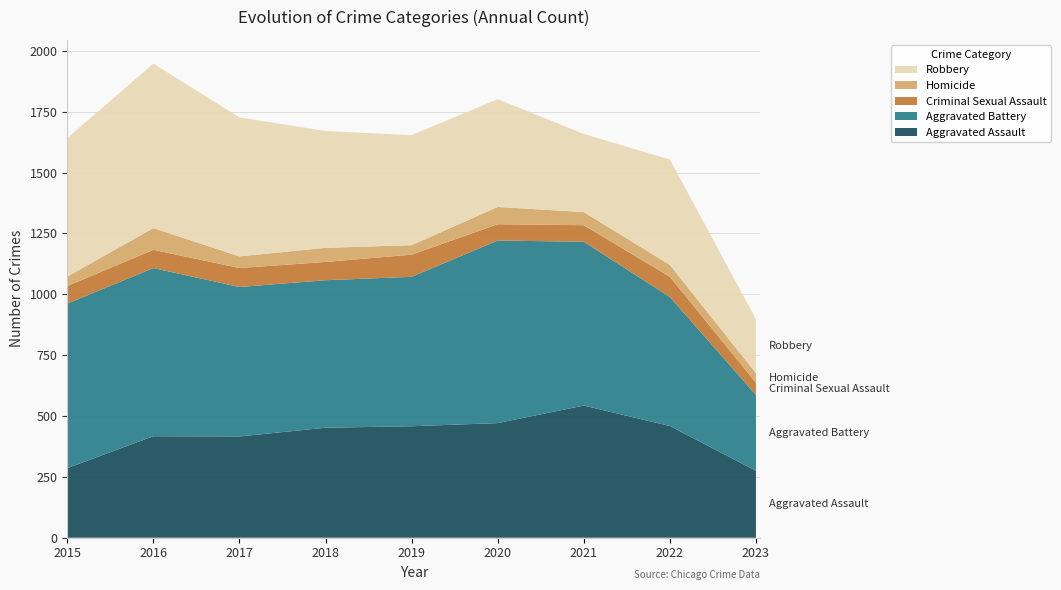

Reading left to right, list all the values displayed in this chart.

Aggravated Assault: 2015=286	2016=417	2017=416	2018=452	2019=458	2020=471	2021=543	2022=459	2023=275
Aggravated Battery: 2015=676	2016=691	2017=614	2018=606	2019=614	2020=750	2021=673	2022=530	2023=312
Criminal Sexual Assault: 2015=72	2016=75	2017=78	2018=75	2019=91	2020=67	2021=68	2022=83	2023=50
Homicide: 2015=39	2016=89	2017=48	2018=58	2019=39	2020=71	2021=54	2022=49	2023=39
Robbery: 2015=569	2016=676	2017=571	2018=480	2019=452	2020=443	2021=321	2022=433	2023=222